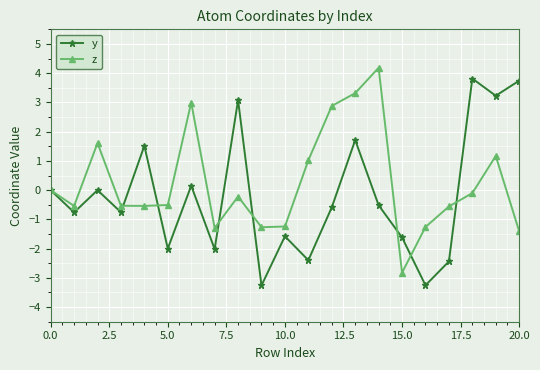

True or false: y has more than 1 interior local peaks.

True